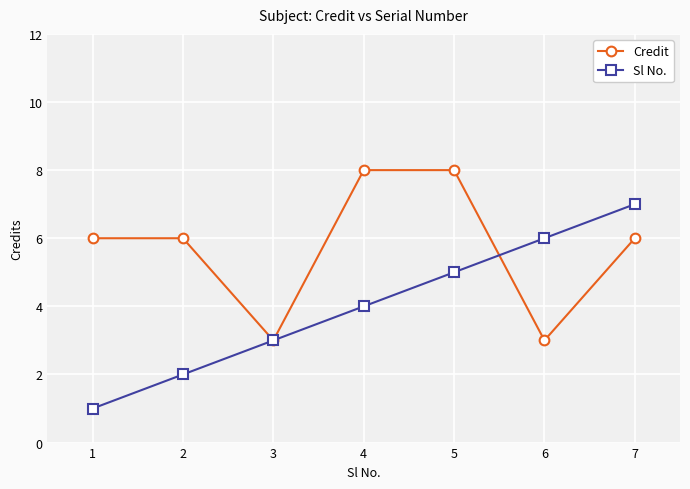

The Credit series shows 8 at 5. True or false?

True